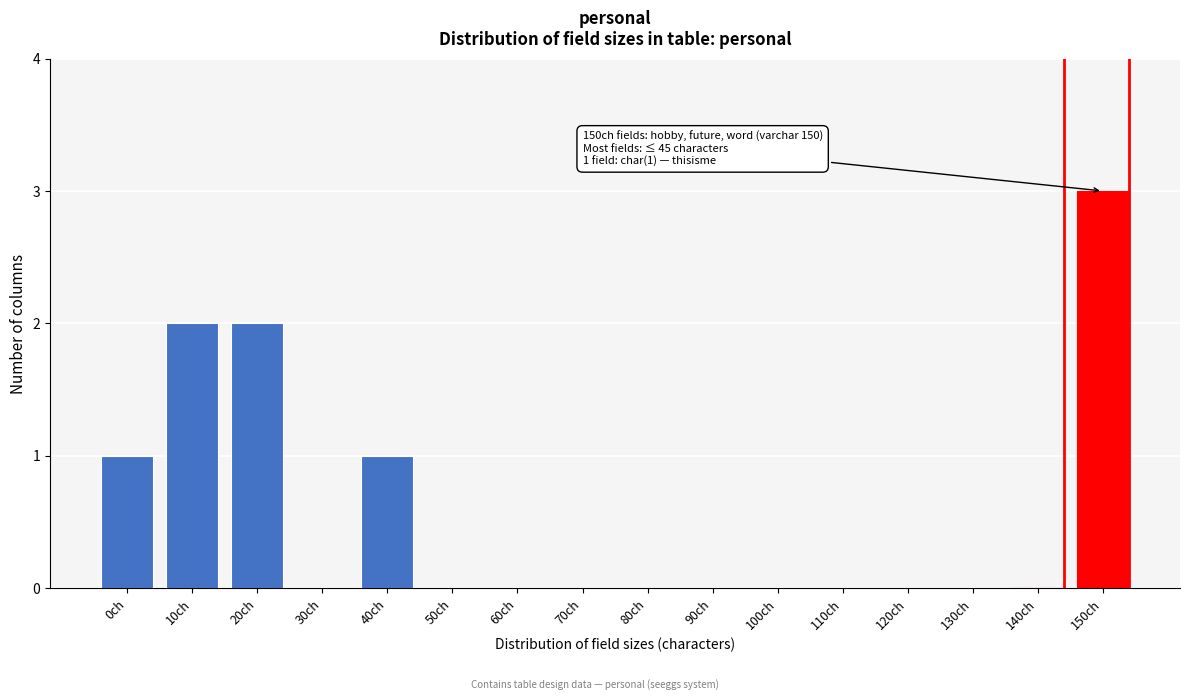

Reading right to left, extract all data points from this chart.

150ch=3	140ch=0	130ch=0	120ch=0	110ch=0	100ch=0	90ch=0	80ch=0	70ch=0	60ch=0	50ch=0	40ch=1	30ch=0	20ch=2	10ch=2	0ch=1